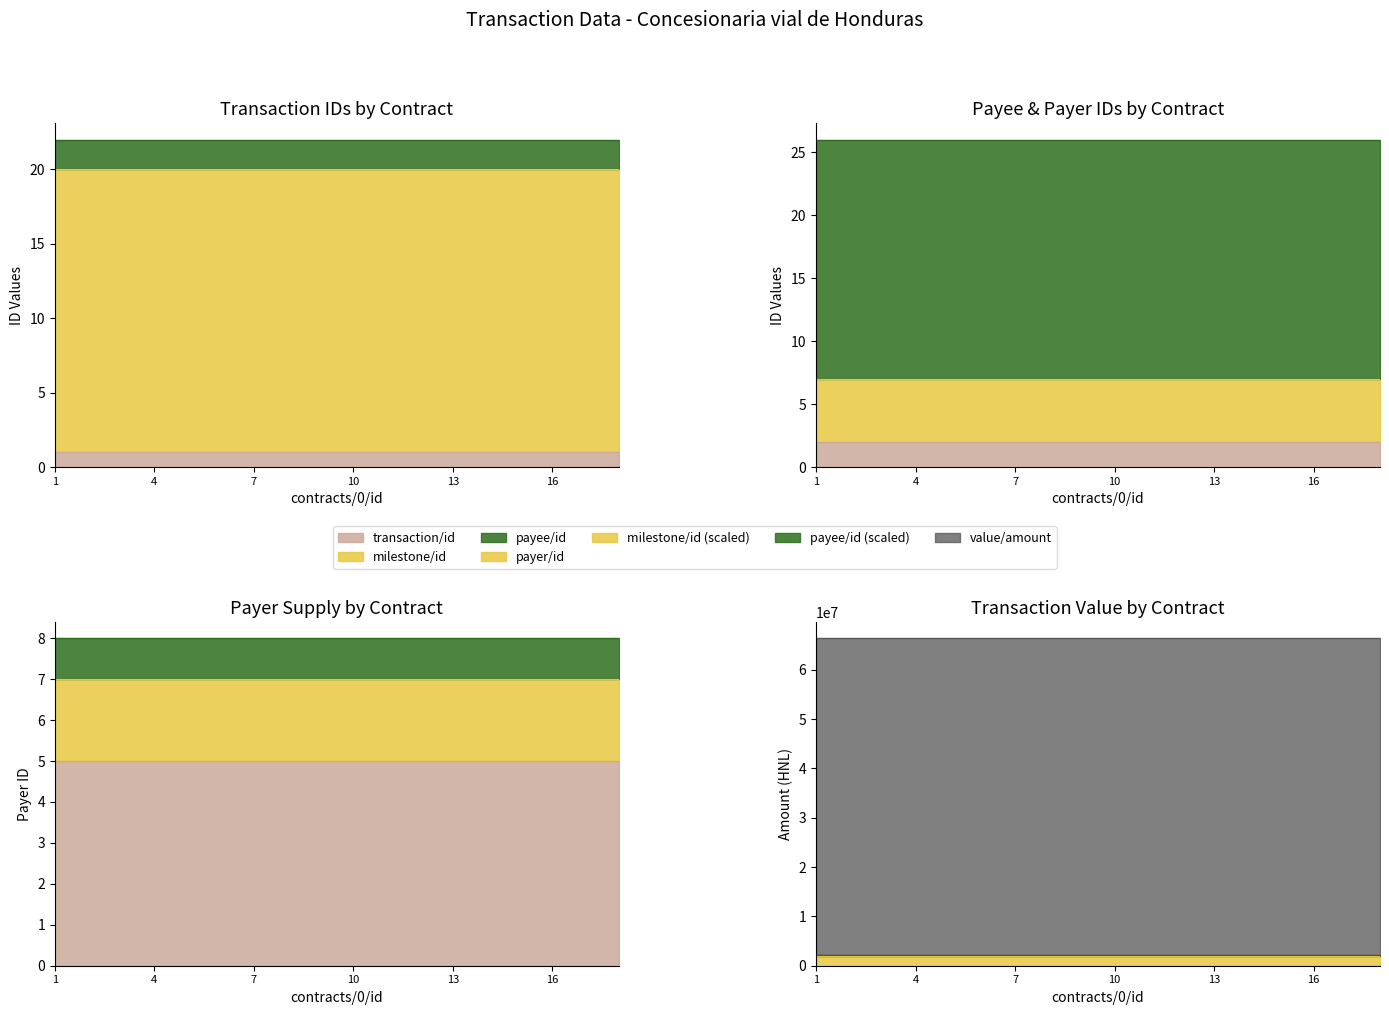

Is it true that transaction/id equals 0.5 at ocds-mfx54g-1-3?

False